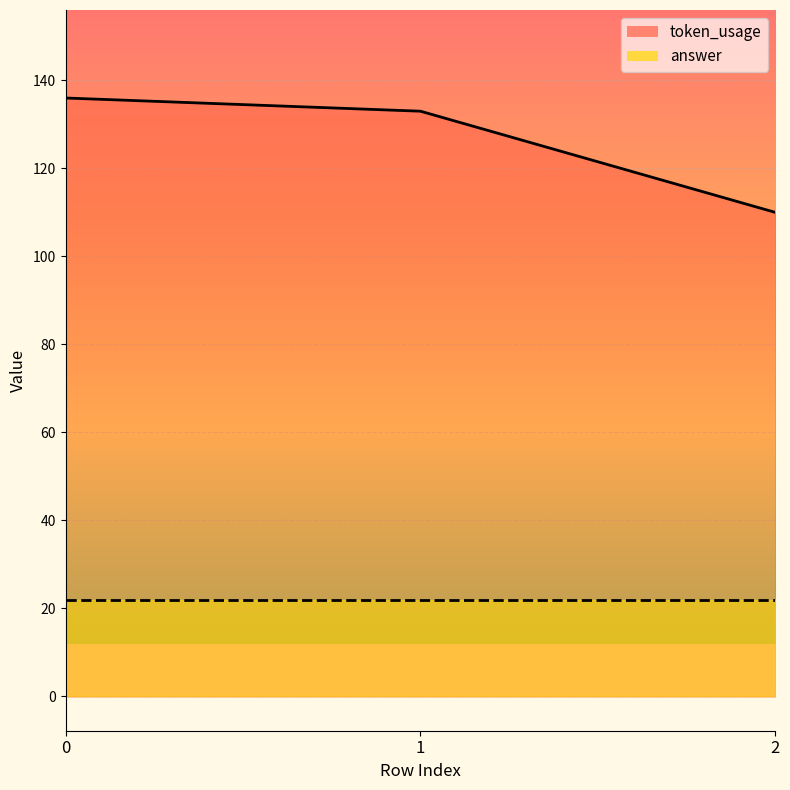

Reading left to right, list all the values displayed in this chart.

0=136	1=133	2=110